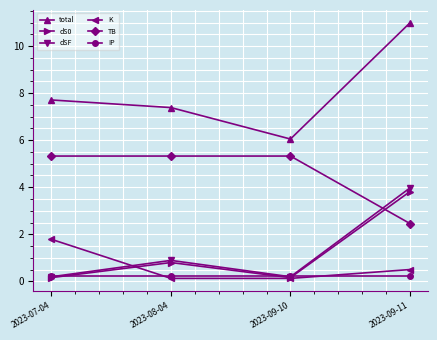

Reading left to right, what are all the values shown in this chart?

total: 7.7	7.4	6.0	11.0
dS0: 0.2	0.8	0.2	3.8
dSF: 0.2	0.9	0.2	4.0
K: 1.8	0.1	0.1	0.5
TB: 5.3	5.3	5.3	2.5
IP: 0.2	0.2	0.2	0.2